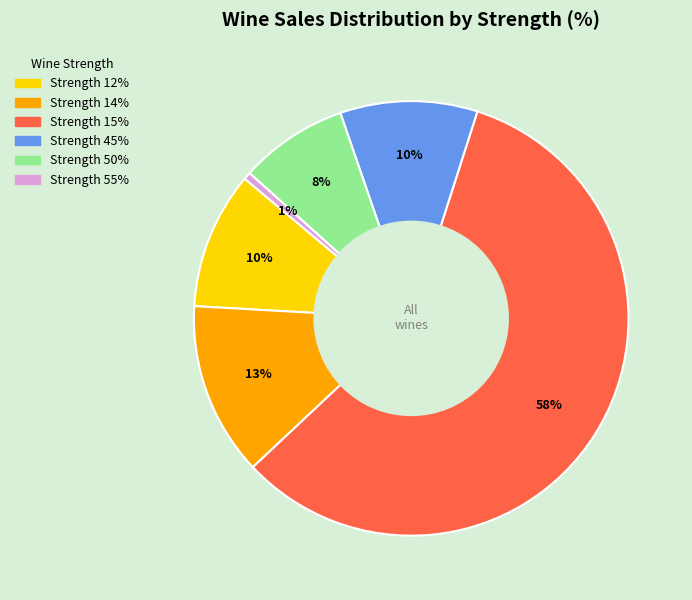

To the nearest percent, what is the average slice percentage?

17%